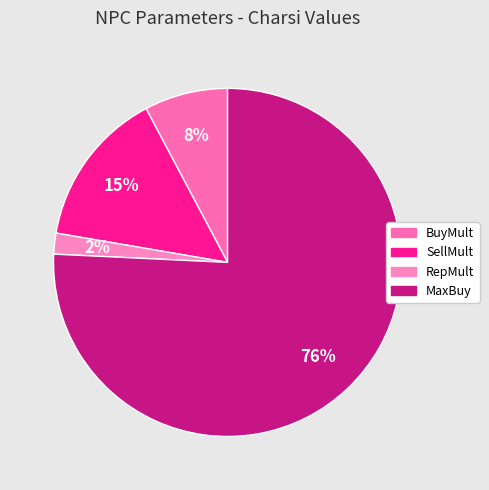

To the nearest percent, what is the average slice percentage?

25%